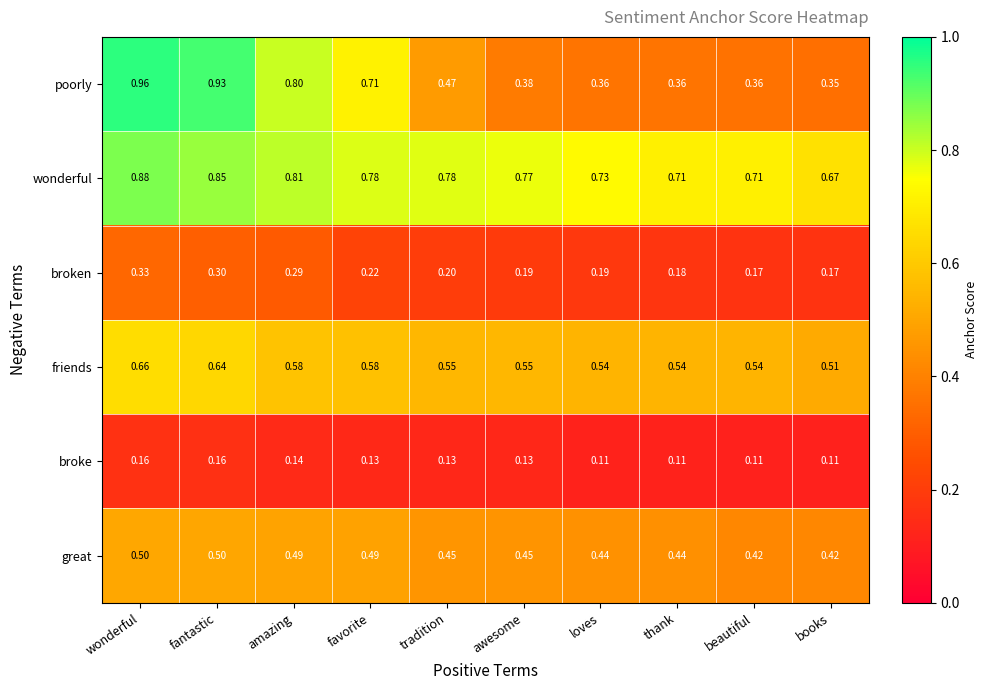

Is the value of broken at thank greater than the value of poorly at beautiful?

No